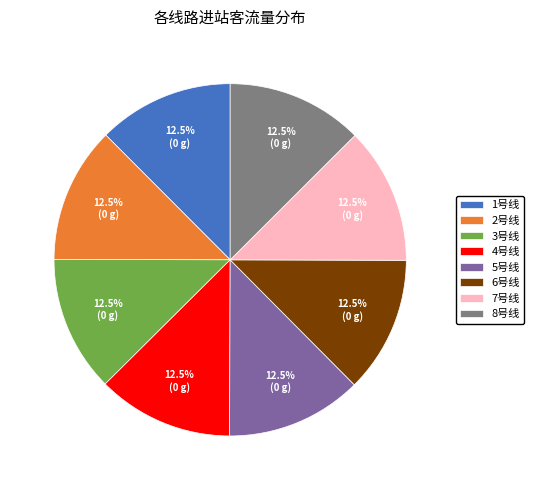

To the nearest percent, what is the combined percentage of 4号线 and 2号线?

25%